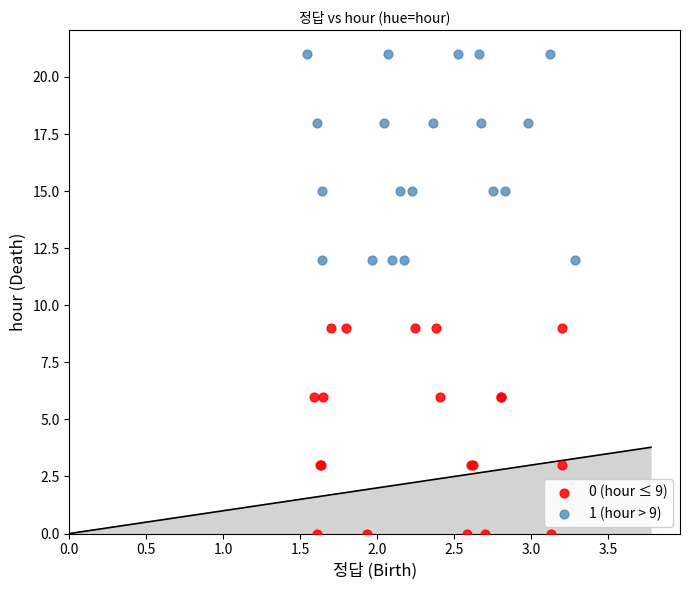

Which series reaches the maximum Y coordinate?

1 (hour > 9)